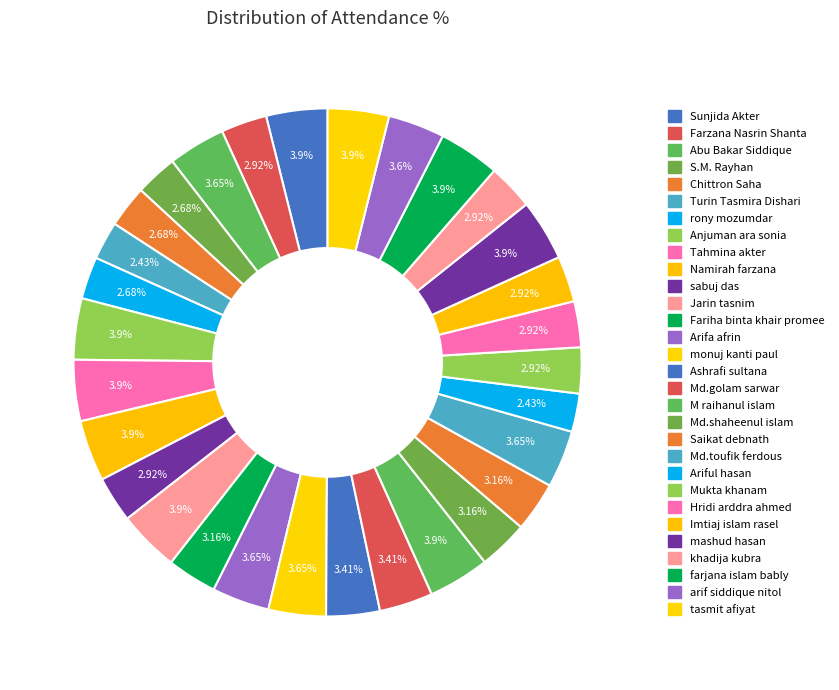

To the nearest percent, what is the difference between the Tahmina akter and khadija kubra slice percentages?

1%